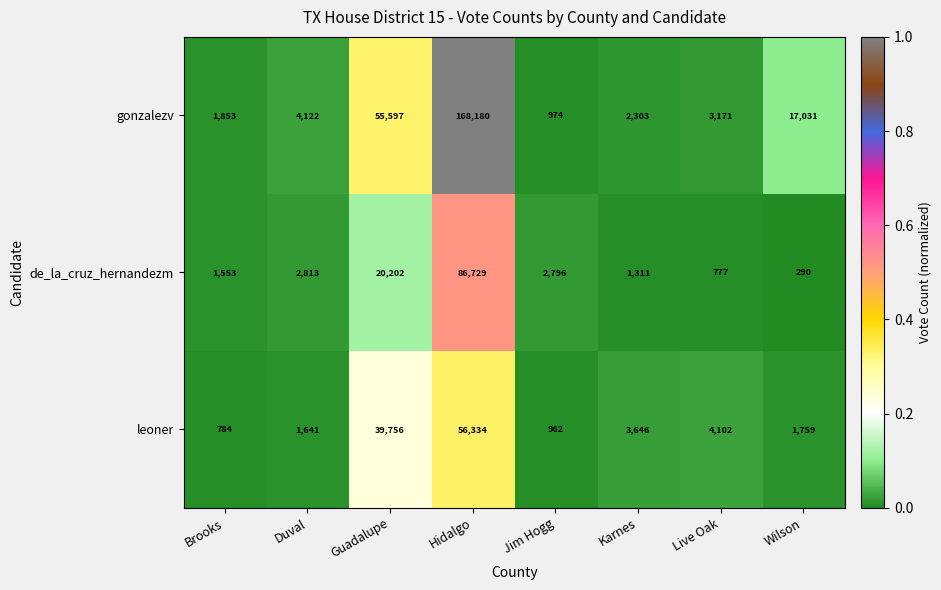

Rank the series by their maximum value, from lowest to highest.

leoner, de_la_cruz_hernandezm, gonzalezv